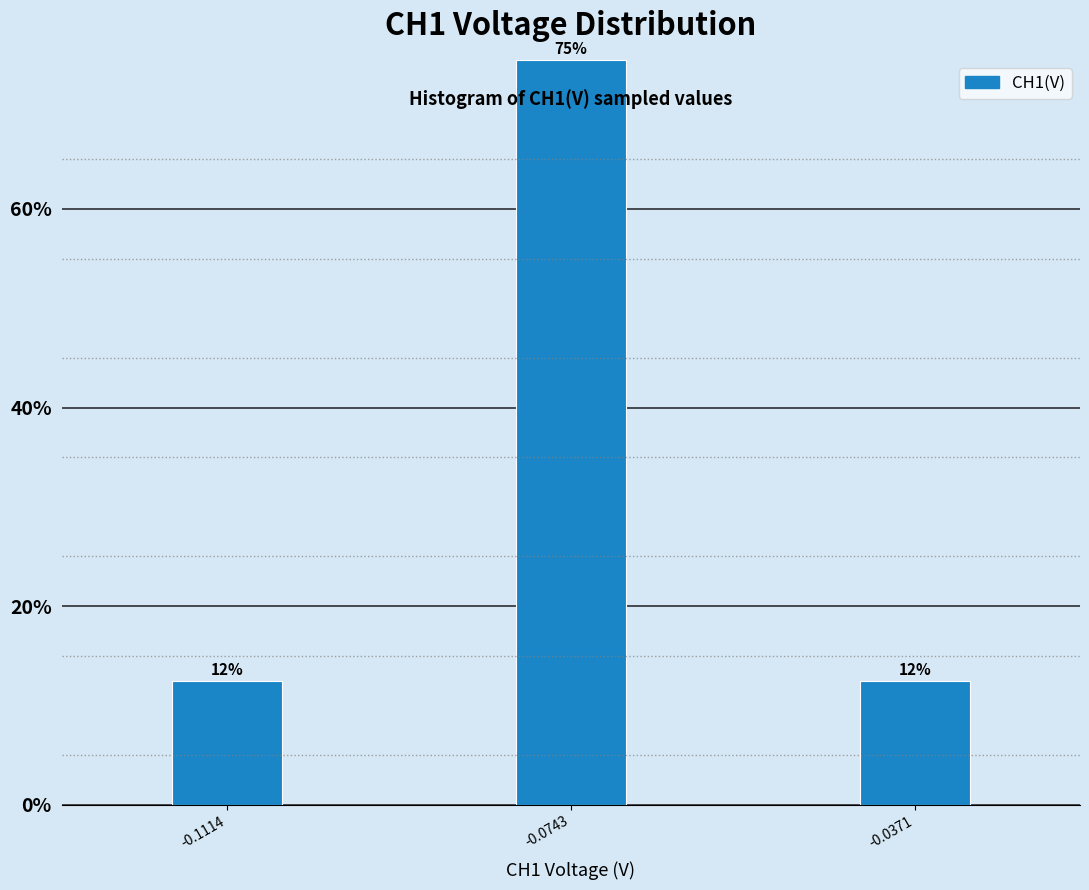

How many bars are there in total?

3